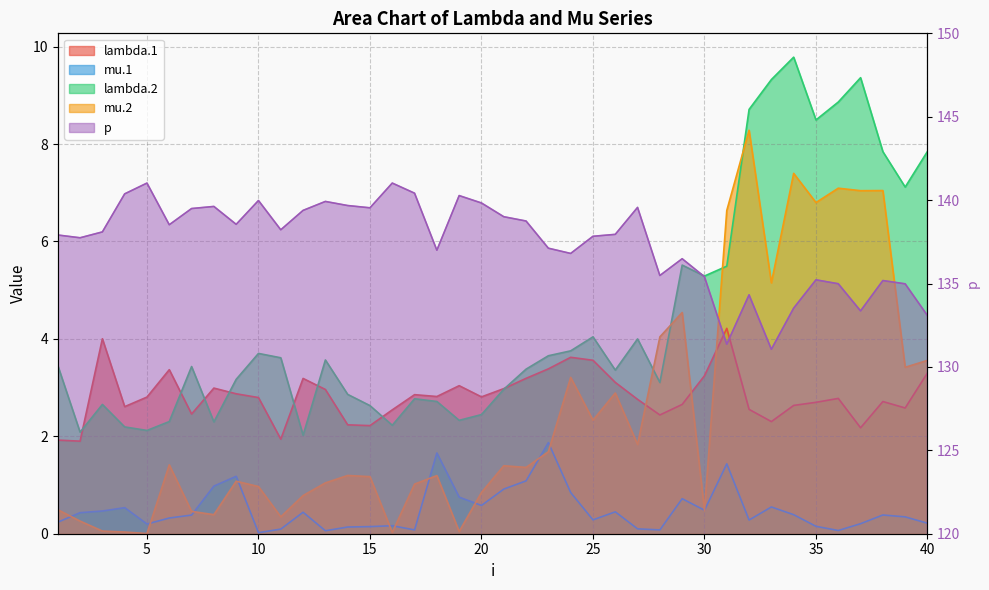

Count the number of data series in this chart.

5